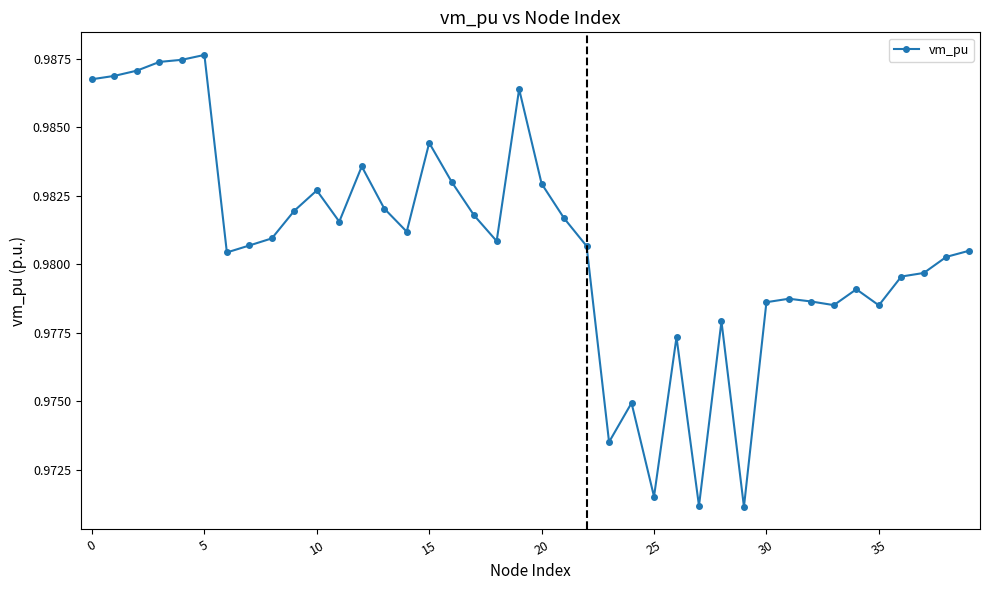

Count the values in the range 0 to 1.

40